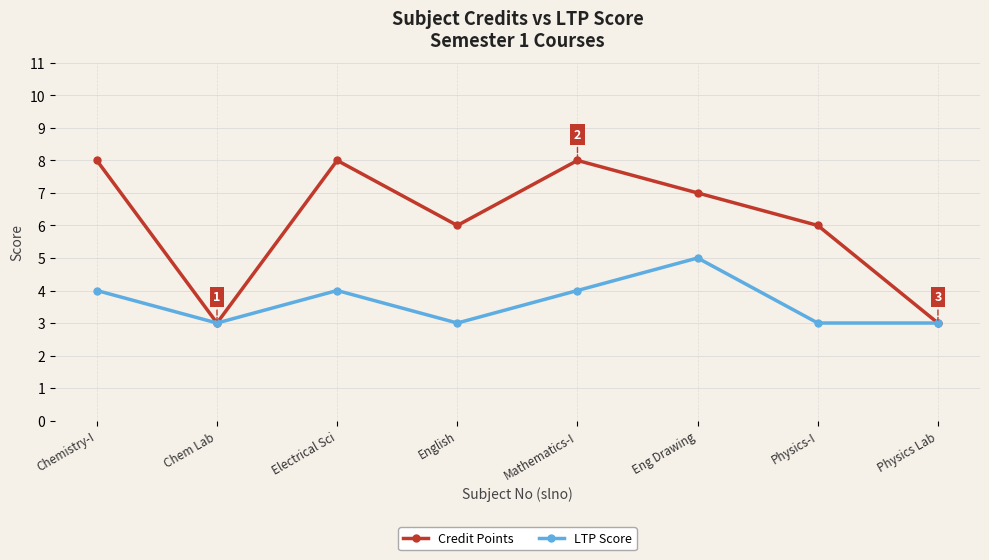

Count the number of data series in this chart.

2